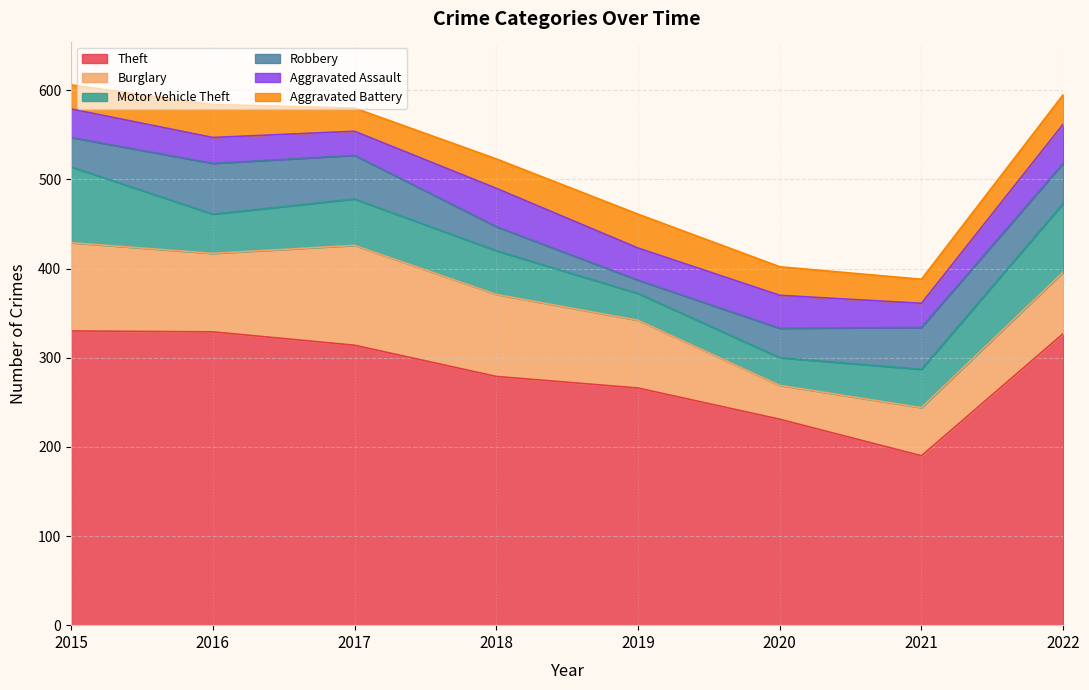

What is the difference between the highest and lowest values at 2022?

294